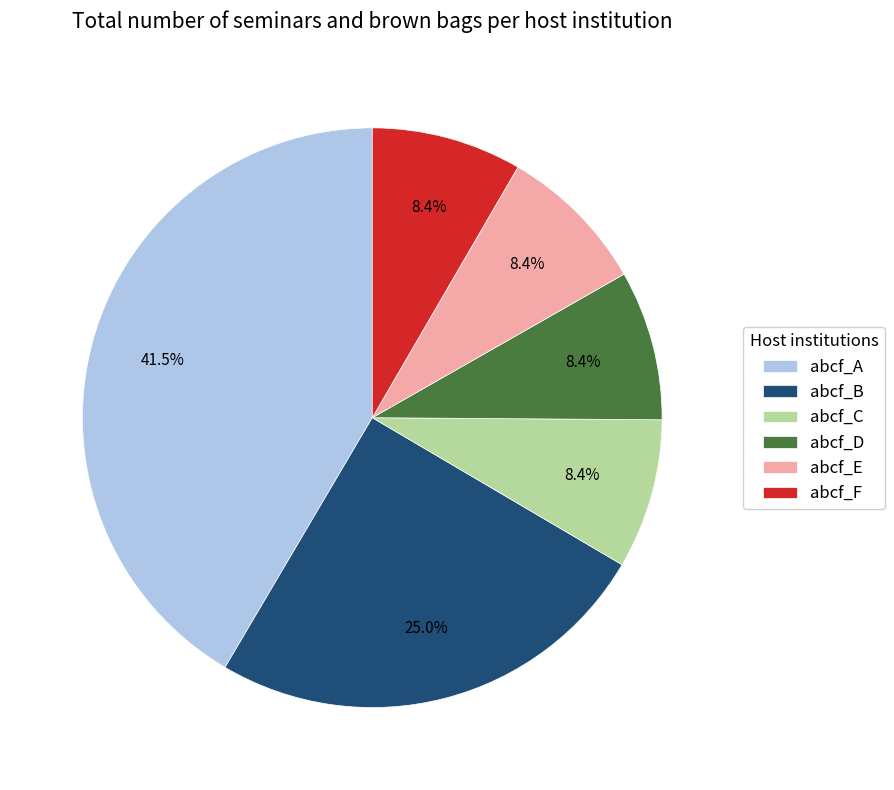

Is abcf_C the majority of the pie?

No